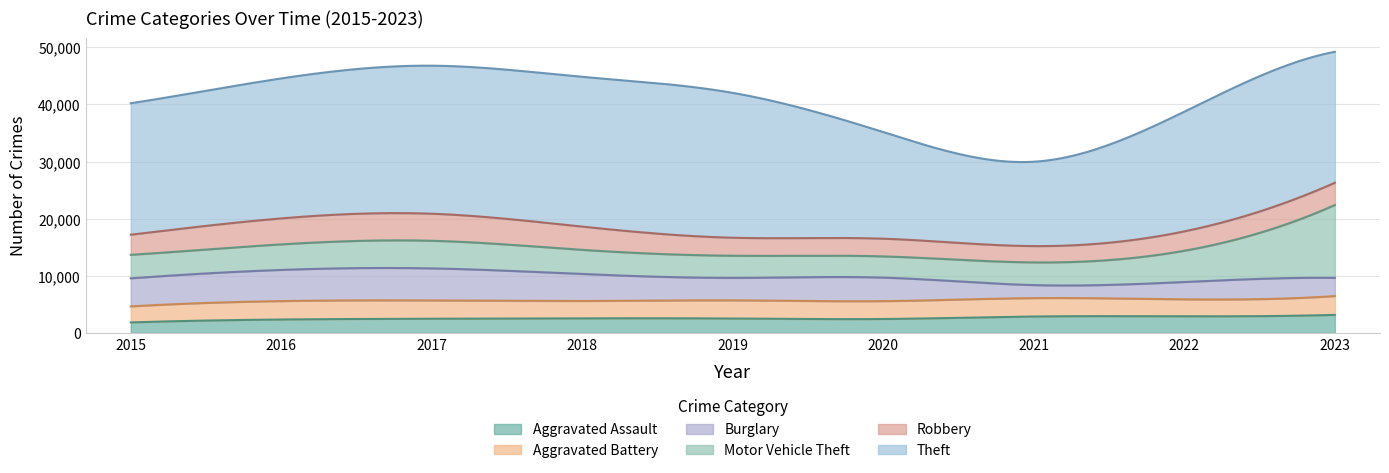

True or false: Burglary has more than 2 points higher than both neighbors.

False